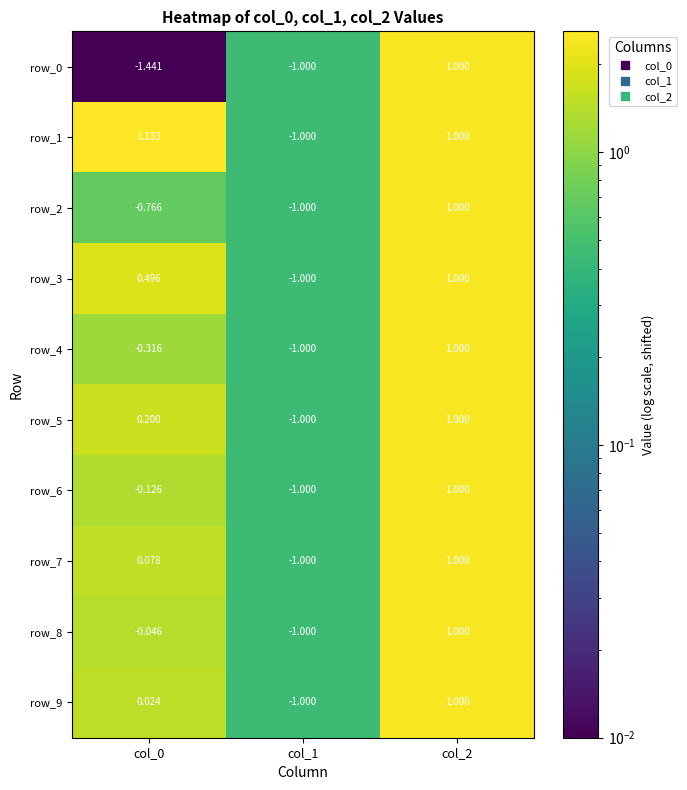

How many values in row_1 are above zero?

2